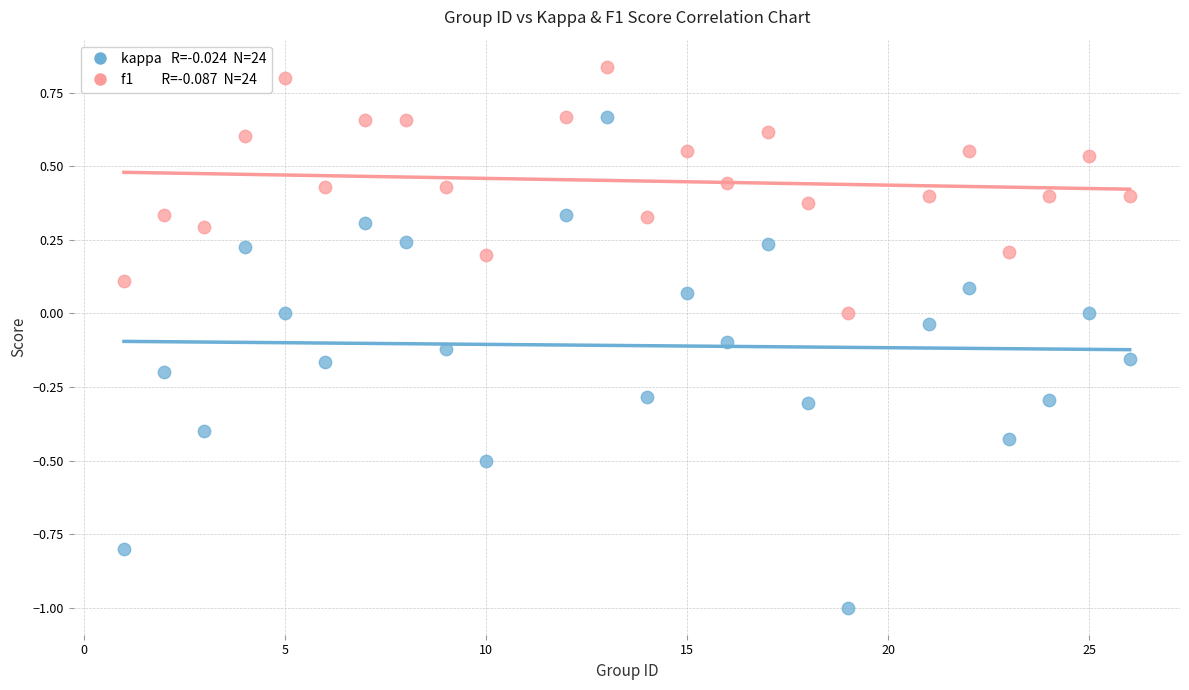

Across all data points, what is the range of X values (max minus min)?

25.0